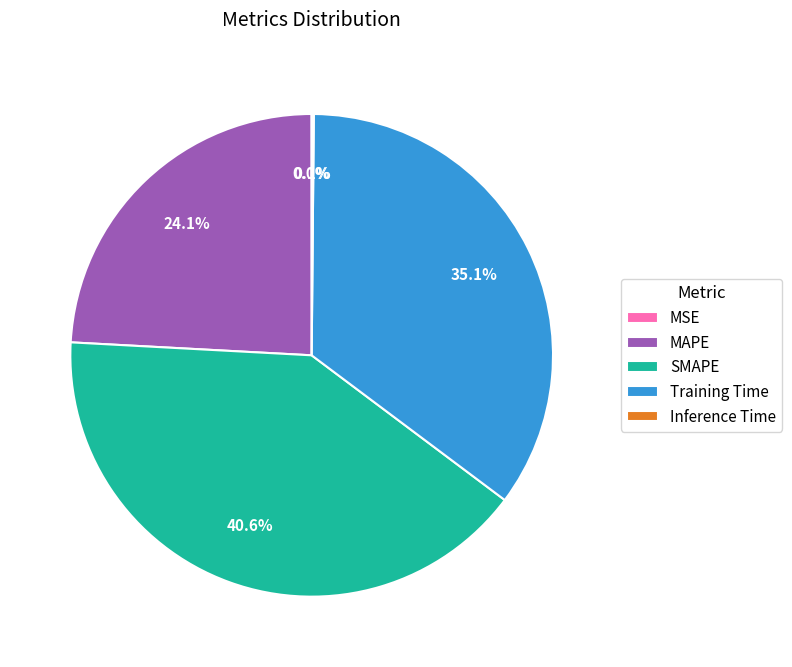

Which category has the biggest portion of the pie?

SMAPE